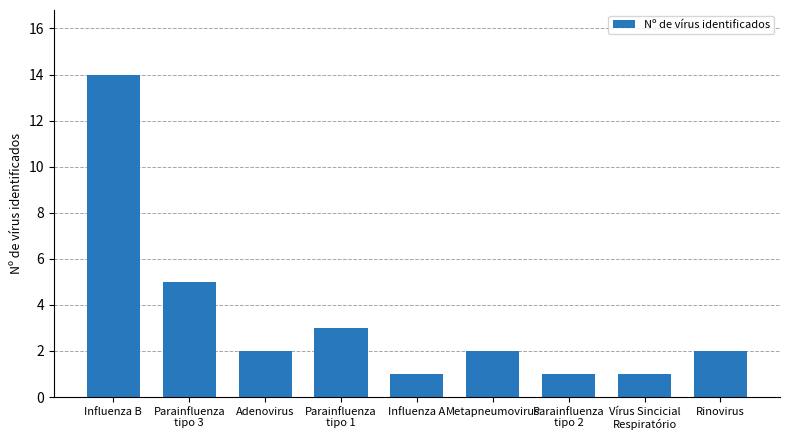

Which has a higher value, Adenovirus or Parainfluenza
tipo 3?

Parainfluenza
tipo 3